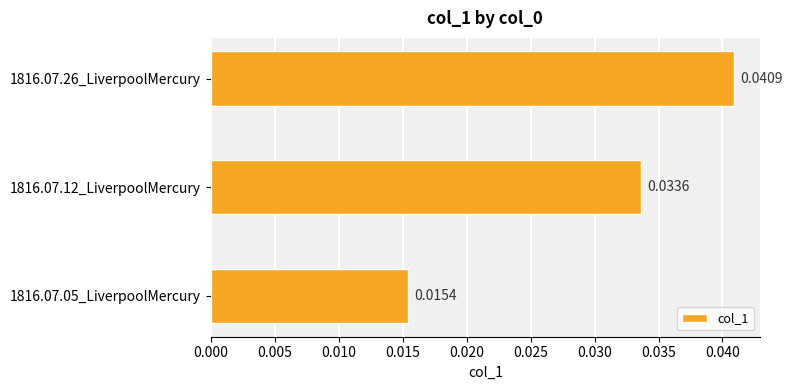

Between 1816.07.05_LiverpoolMercury and 1816.07.26_LiverpoolMercury, which is larger?

1816.07.26_LiverpoolMercury